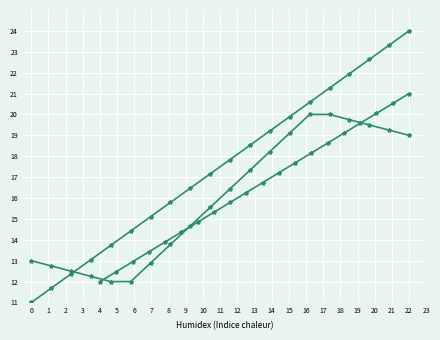

What is the difference between the col_4 (line 3) values at 13 and 9?

3.6